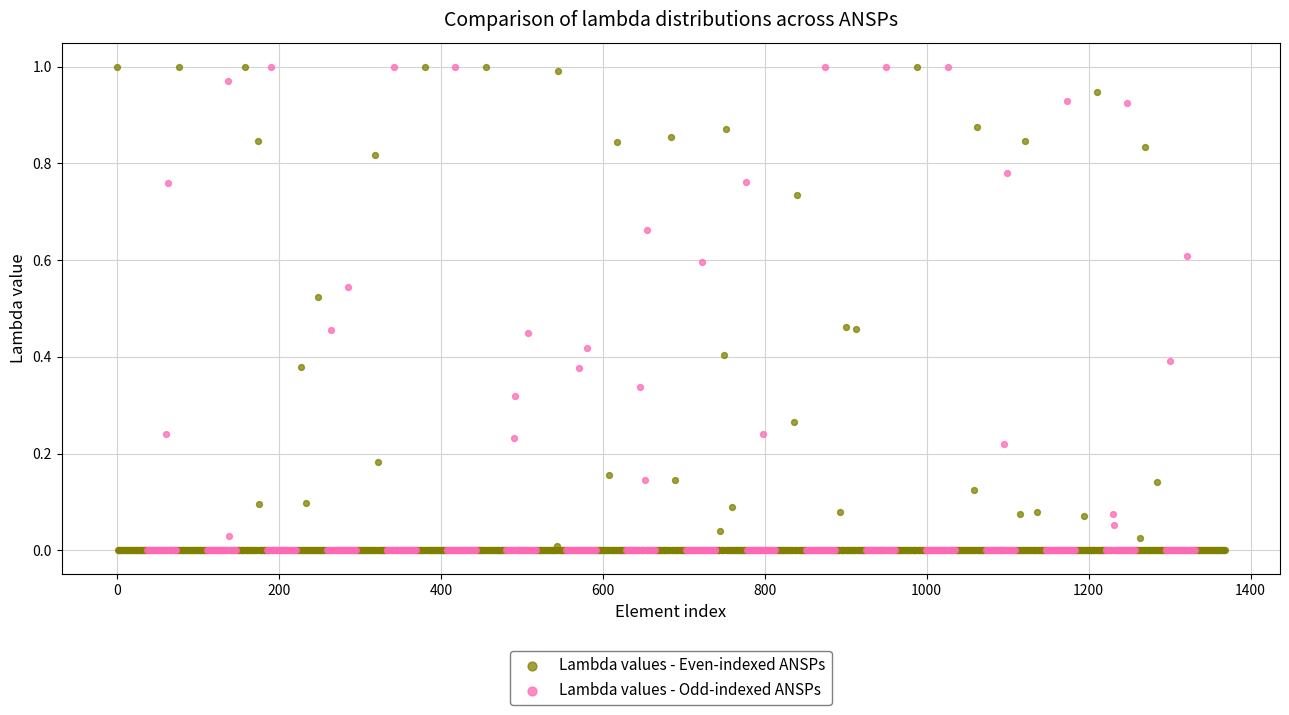

What are all the series names shown in the legend?

Lambda values - Even-indexed ANSPs, Lambda values - Odd-indexed ANSPs